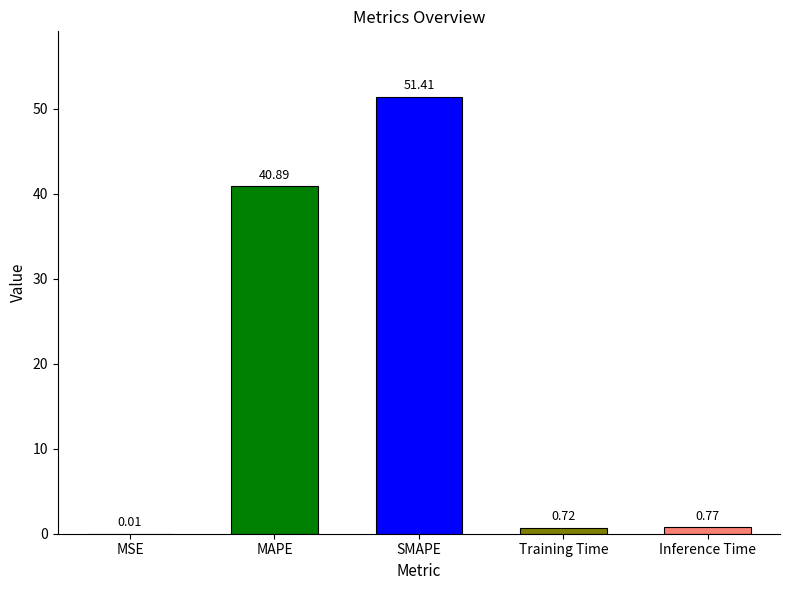

What is the sum of all values?

93.8